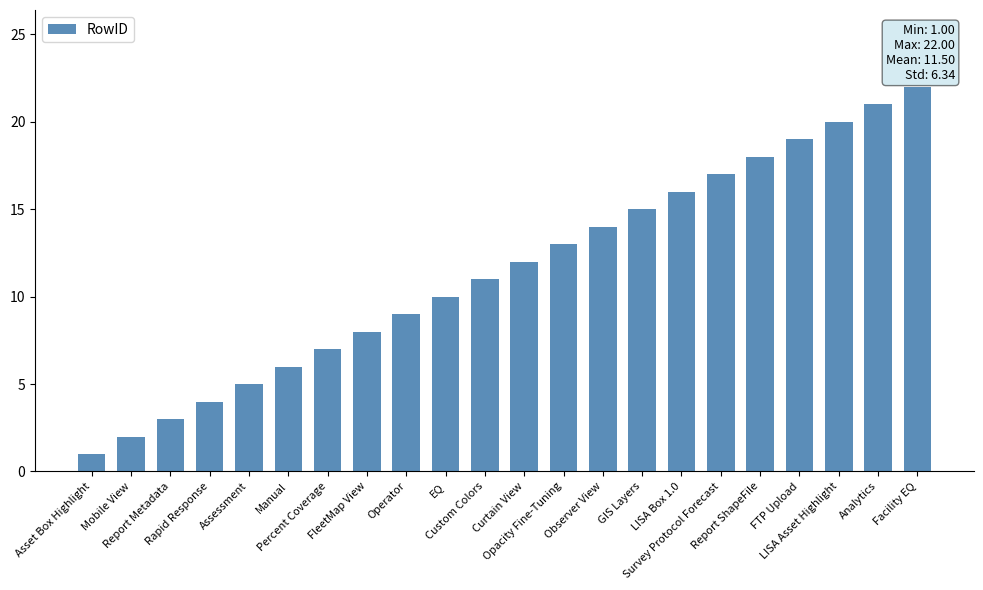

Between Report Metadata and Assessment, which is larger?

Assessment